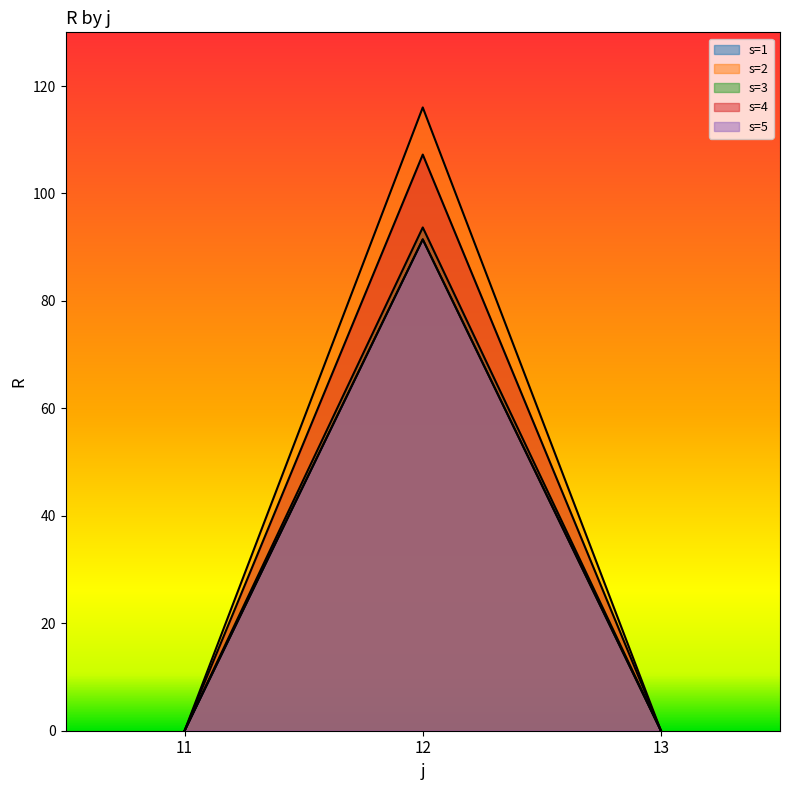

Reading left to right, what are all the values shown in this chart?

s=1: 11=0.0	12=91.4	13=0.0
s=2: 11=0.0	12=93.7	13=0.0
s=3: 11=0.0	12=116.0	13=0.0
s=4: 11=0.0	12=107.2	13=0.0
s=5: 11=0.0	12=91.5	13=0.0